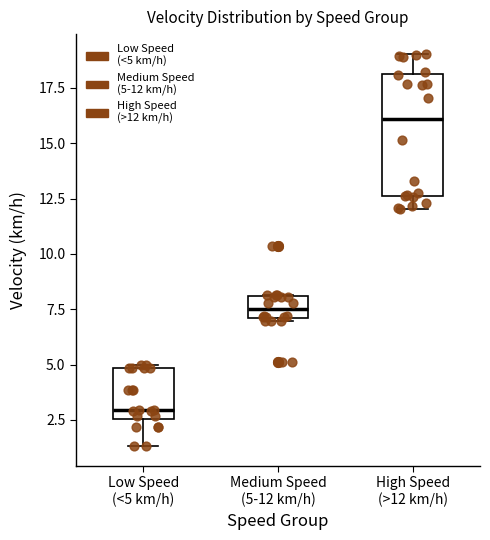

Reading left to right, read every box against the y-axis: the position of its median line, the range the box covers, and the ends of its whiskers. The values are not printed on the chart, so give them approximately, as read against the axis.

Low Speed (<5 km/h): median 3.0, box 2.5 to 5.0, whiskers 1.5 to 5.0
Medium Speed (5-12 km/h): median 7.5, box 7.0 to 8.0, whiskers 7.0 to 8.0
High Speed (>12 km/h): median 16.0, box 12.5 to 18.0, whiskers 12.0 to 19.0